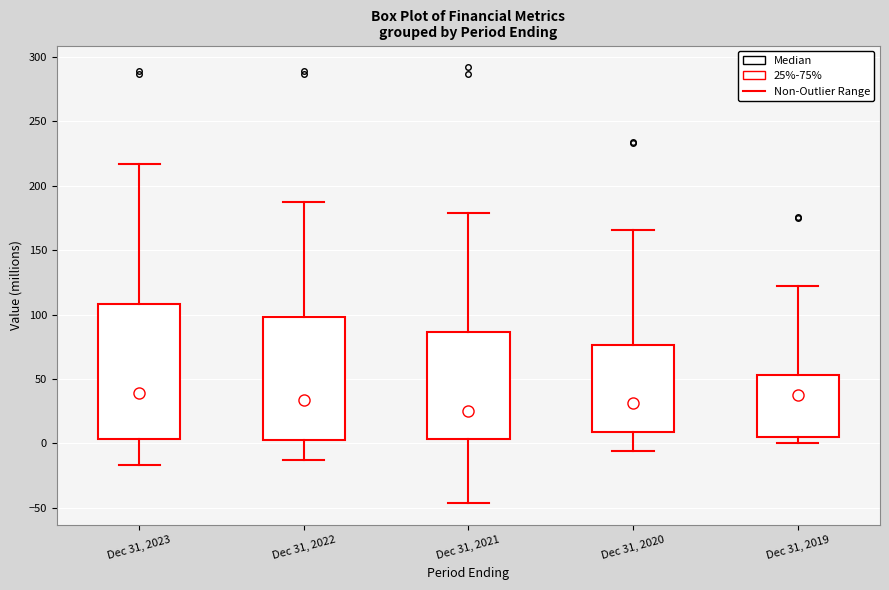

Where does the upper whisker of the box for Dec 31, 2019 end on the y-axis? The values are not printed on the chart, so give them approximately, as read against the axis.

120